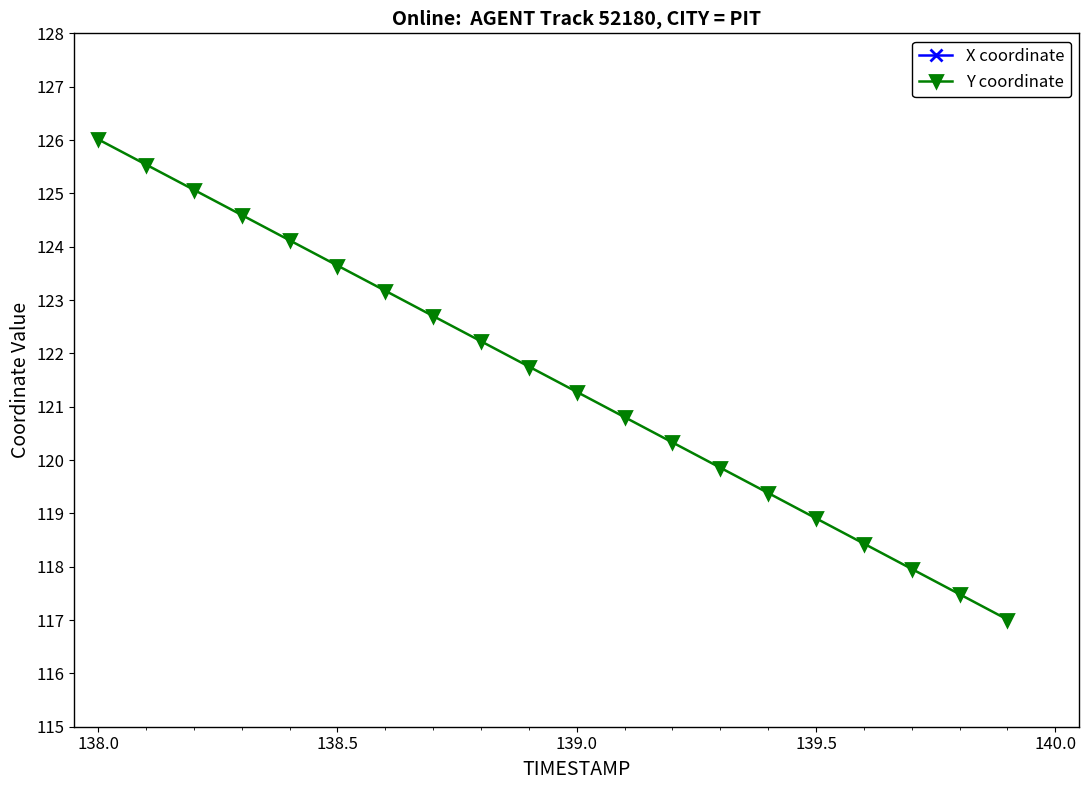

What is the maximum value for Y coordinate?

126.0